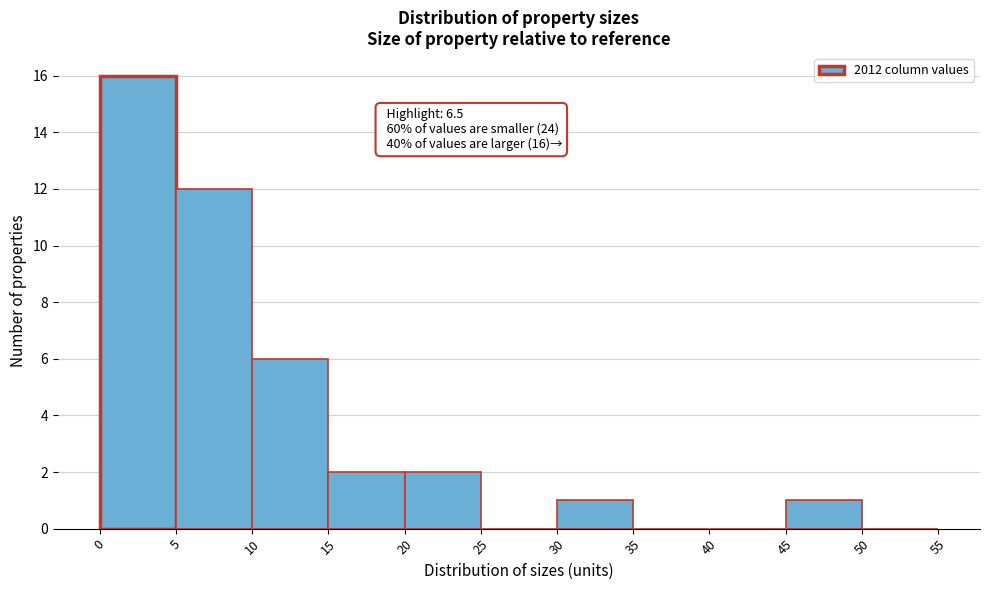

Over which range of the x-axis is the bar tallest?

0 to 5